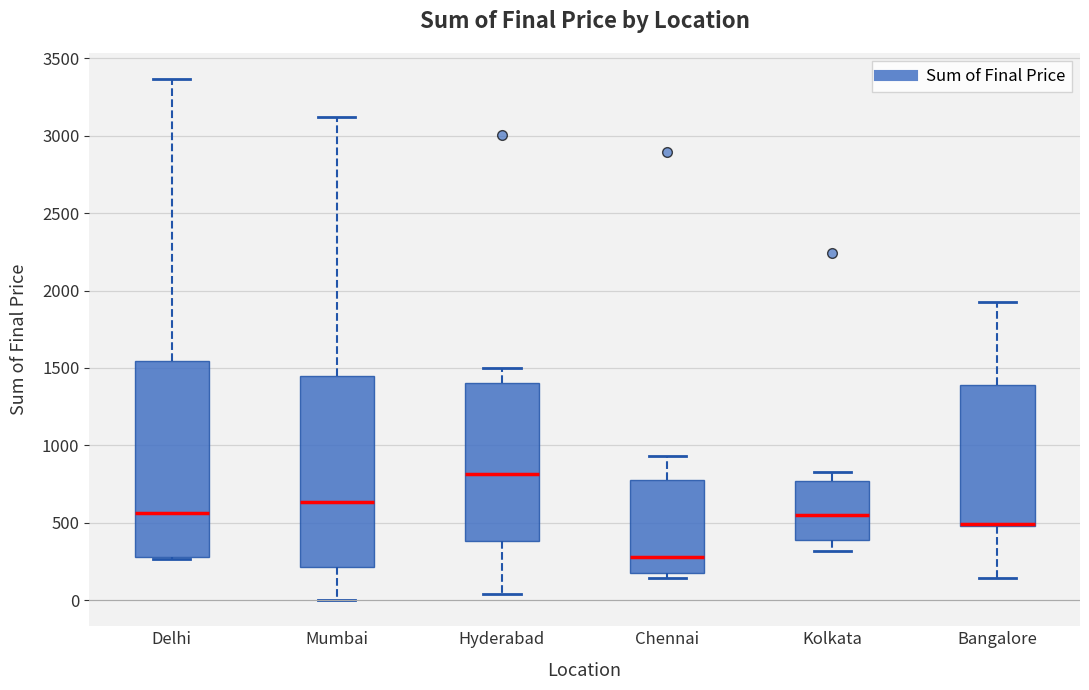

Where is the lower edge of the box for Hyderabad on the y-axis? The values are not printed on the chart, so give them approximately, as read against the axis.

400